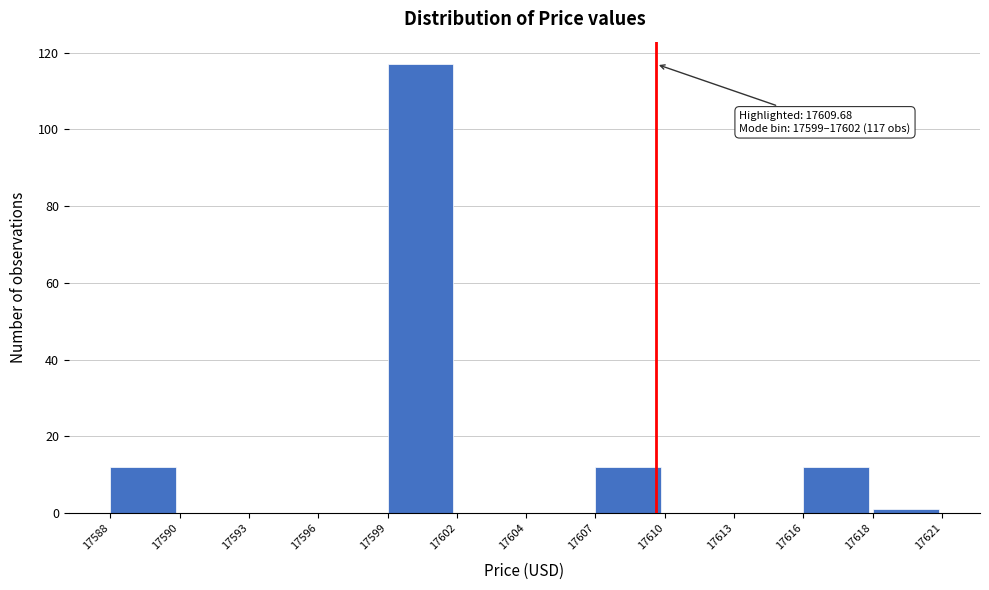

Reading left to right, list all the values displayed in this chart.

17588=12	17590=0	17593=0	17596=0	17599=117	17602=0	17604=0	17607=12	17610=0	17613=0	17616=12	17618=1